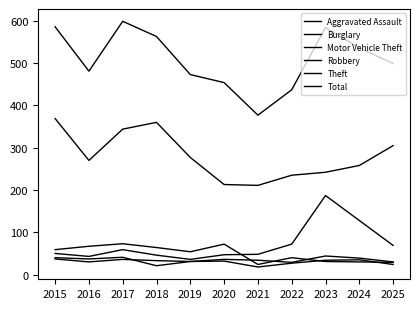

Read the Total value at 2015.

586